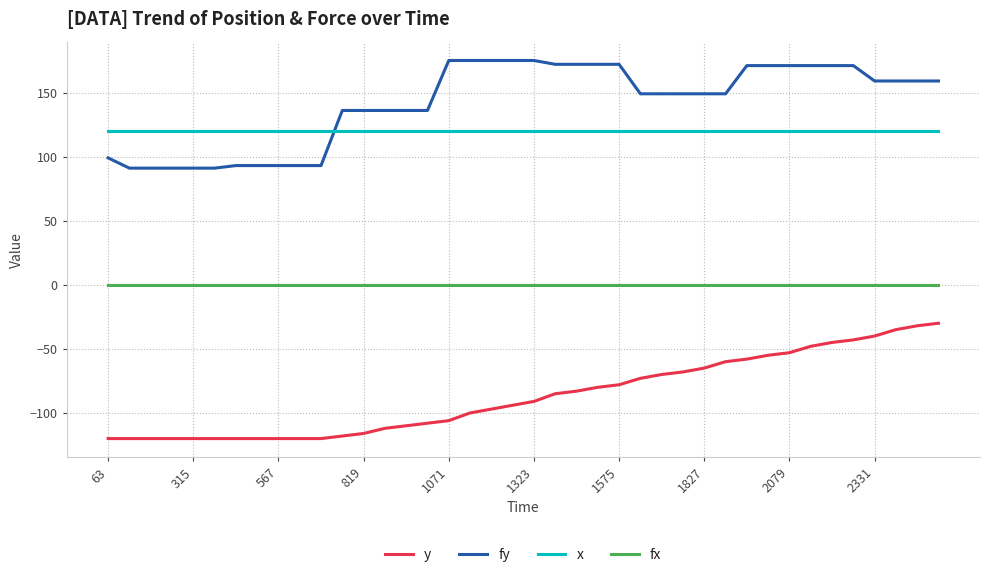

How many lines are shown in the chart?

4